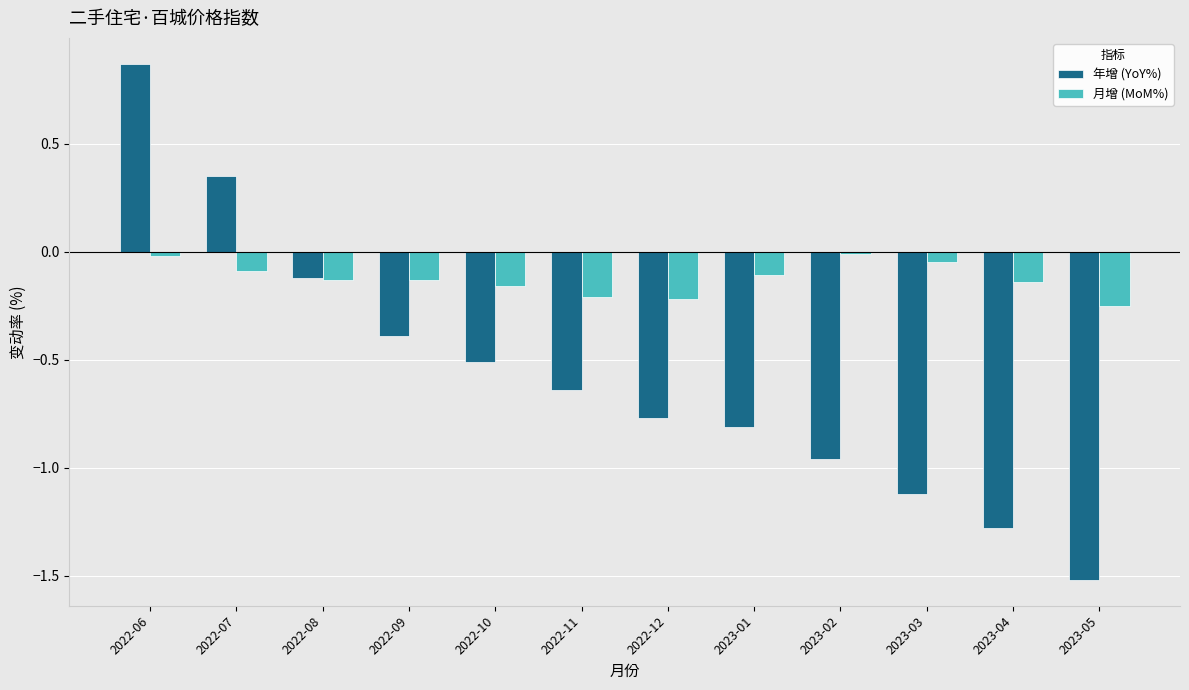

At which category is the sum across all series the highest?

2022-06